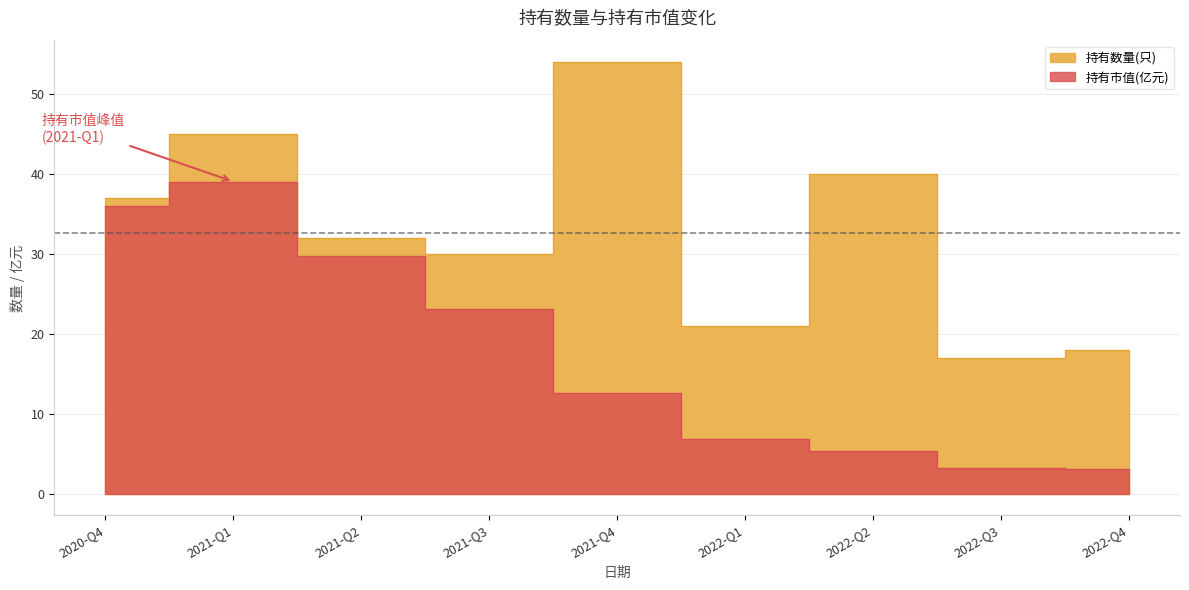

True or false: 持有市值(亿元) and 持有数量(只) intersect in this chart.

False